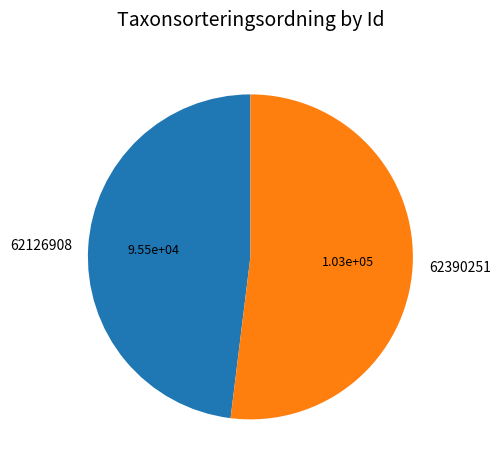

Which slice represents more than half of the pie?

62390251